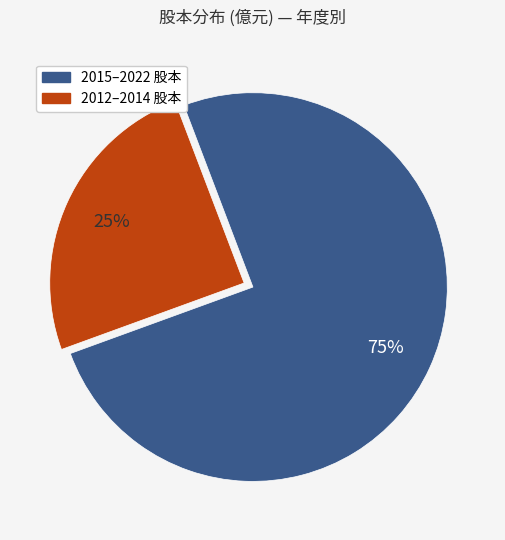

Is there any slice that represents more than half of the pie?

Yes